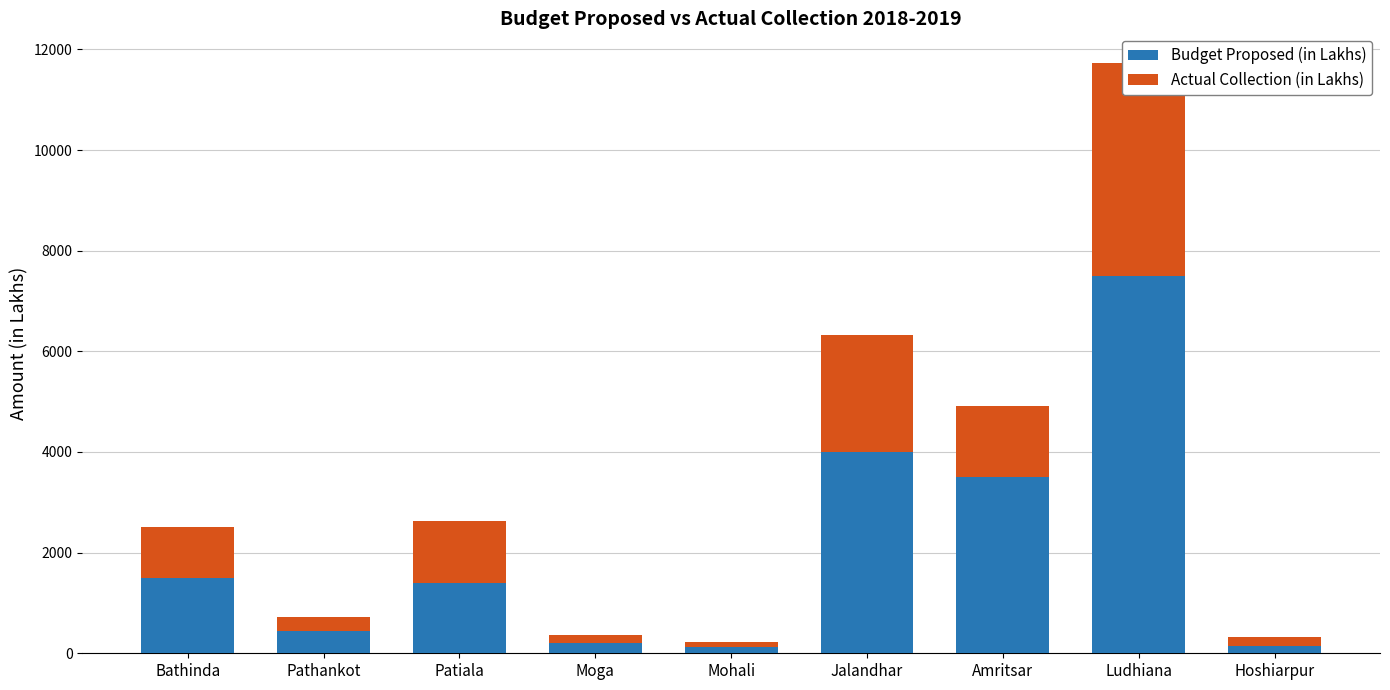

How many bars are there in total?

18